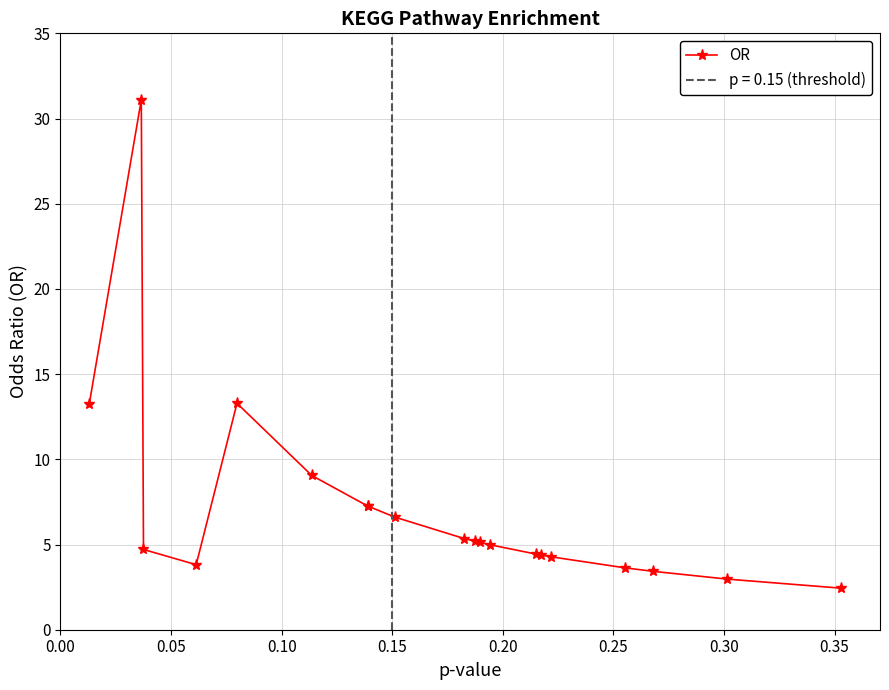

What is the sum of all values?

142.6